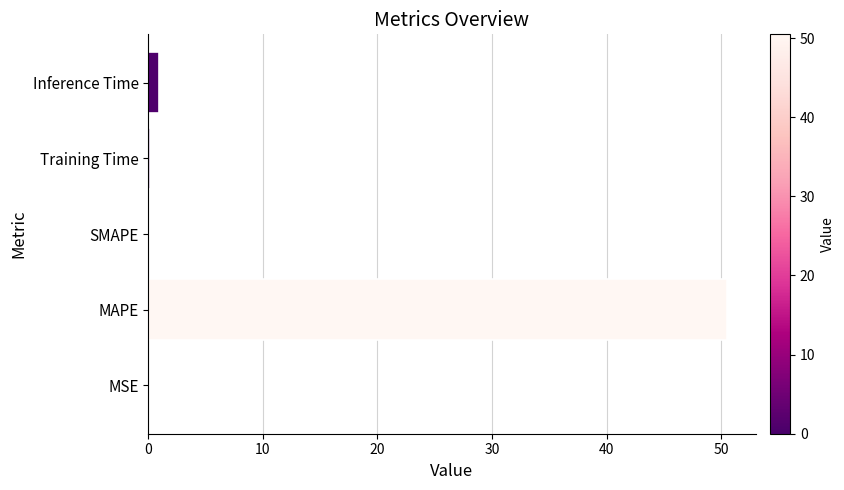

Between MAPE and Training Time, which is larger?

MAPE